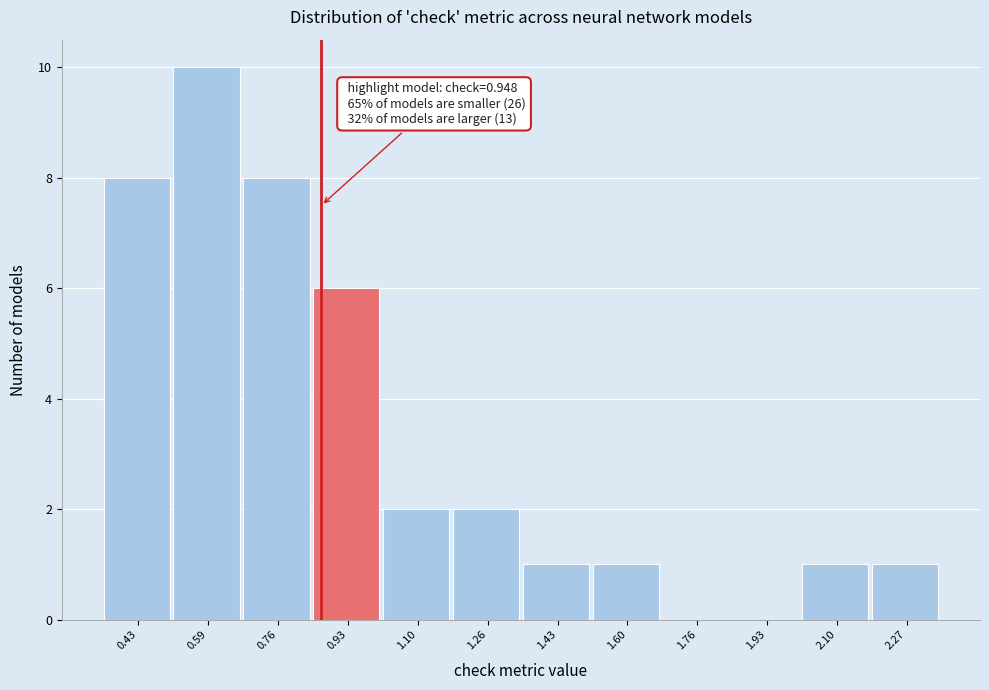

Reading left to right, list all the values displayed in this chart.

0.43=8	0.59=10	0.76=8	0.93=6	1.10=2	1.26=2	1.43=1	1.60=1	1.76=0	1.93=0	2.10=1	2.27=1